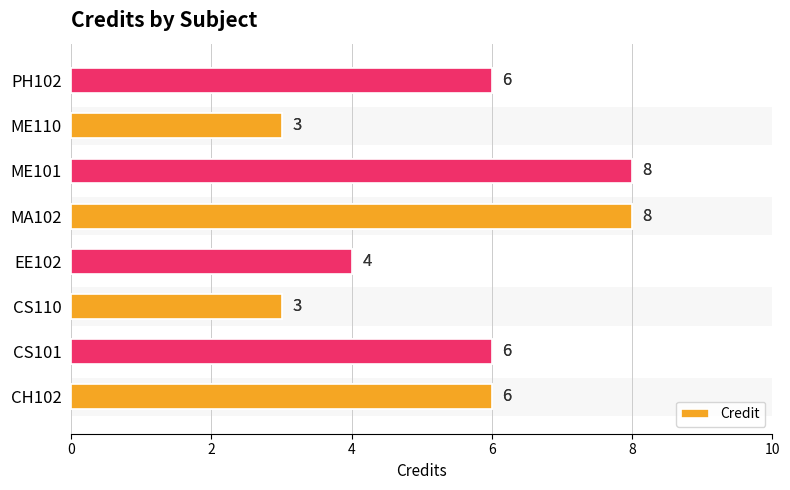

Is it true that the value at ME110 is 4?

False